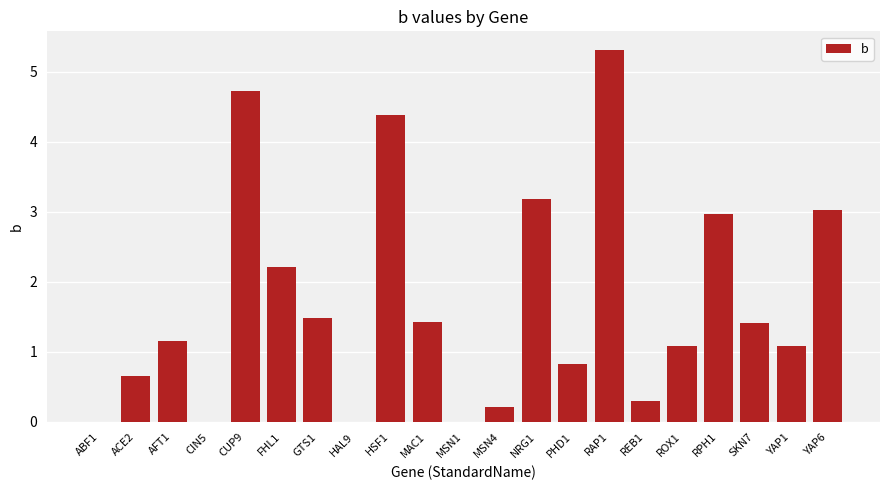

True or false: the data shows 2.6 at HAL9.

False